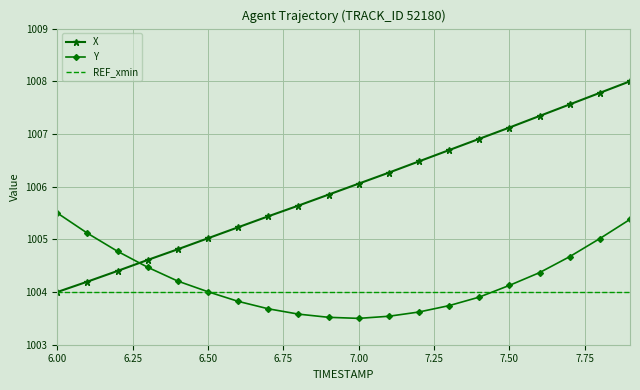

What are all the series names shown in the legend?

X, Y, REF_xmin